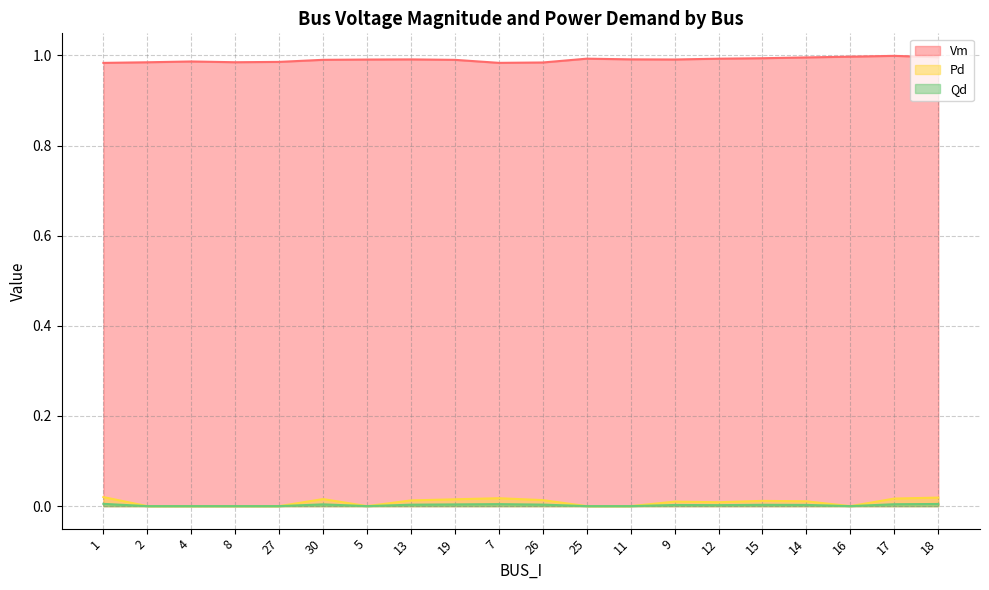

Reading left to right, list all the values displayed in this chart.

Vm: 1=1.0	2=1.0	4=1.0	8=1.0	27=1.0	30=1.0	5=1.0	13=1.0	19=1.0	7=1.0	26=1.0	25=1.0	11=1.0	9=1.0	12=1.0	15=1.0	14=1.0	16=1.0	17=1.0	18=1.0
Pd: 1=0.0	2=0.0	4=0.0	8=0.0	27=0.0	30=0.0	5=0.0	13=0.0	19=0.0	7=0.0	26=0.0	25=0.0	11=0.0	9=0.0	12=0.0	15=0.0	14=0.0	16=0.0	17=0.0	18=0.0
Qd: 1=0.0	2=0.0	4=0.0	8=0.0	27=0.0	30=0.0	5=0.0	13=0.0	19=0.0	7=0.0	26=0.0	25=0.0	11=0.0	9=0.0	12=0.0	15=0.0	14=0.0	16=0.0	17=0.0	18=0.0